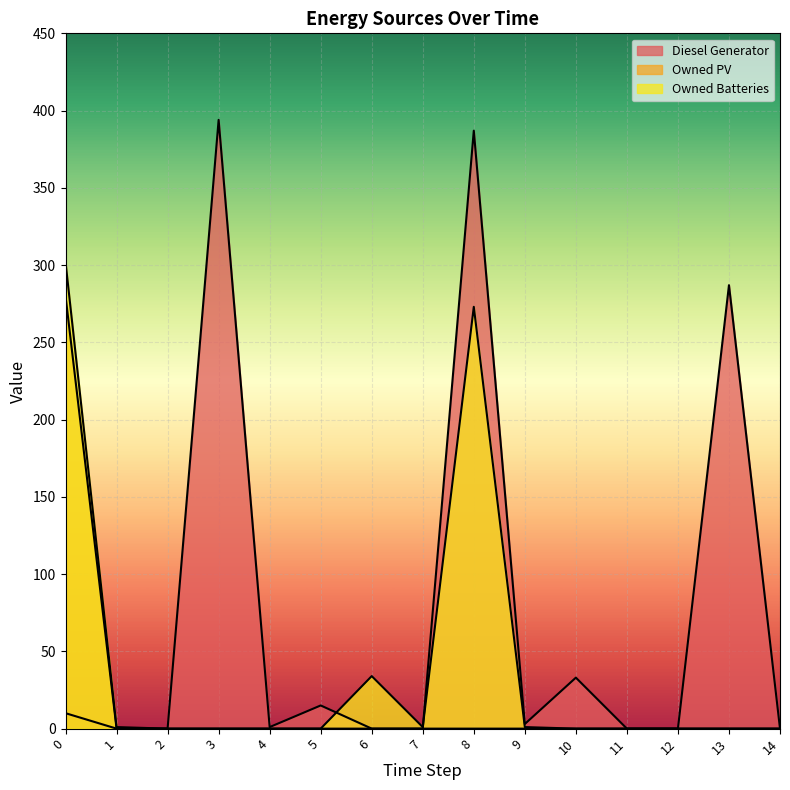

What is the spread (max minus min) of values at 0?

292